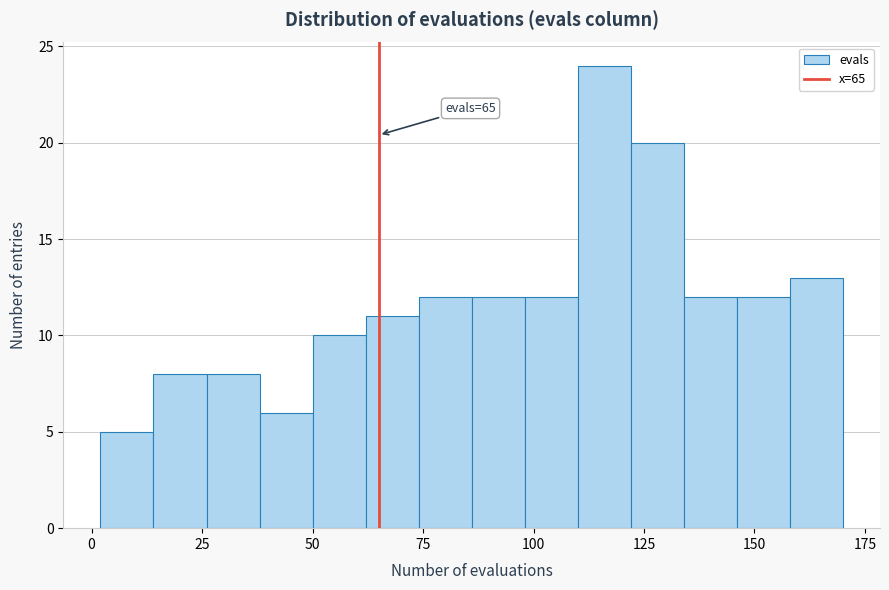

Read against the x-axis, roughly where is the centre of the tallest bar?

115